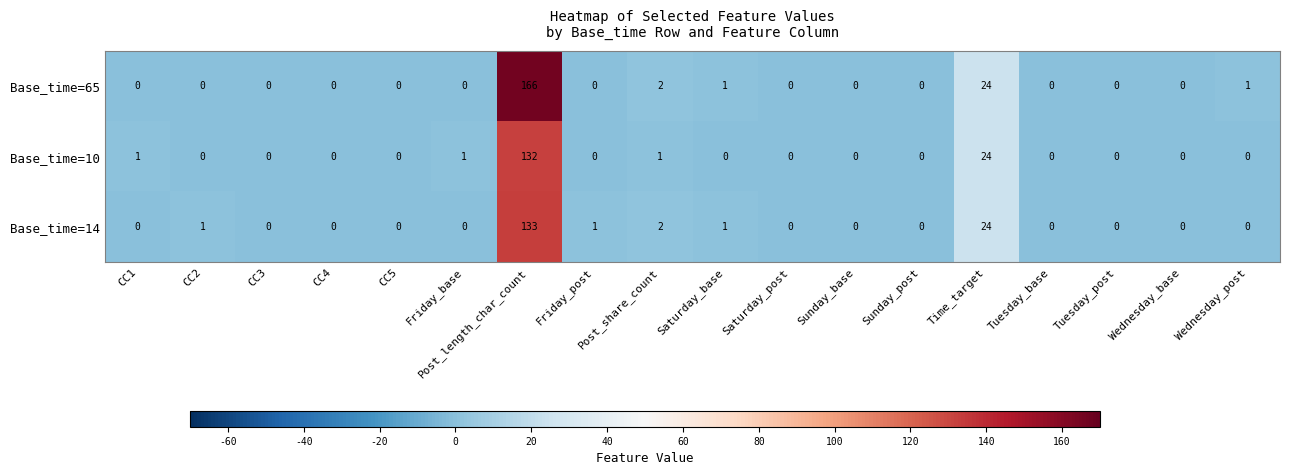

Rank the series by their maximum value, from highest to lowest.

Base_time=65, Base_time=14, Base_time=10